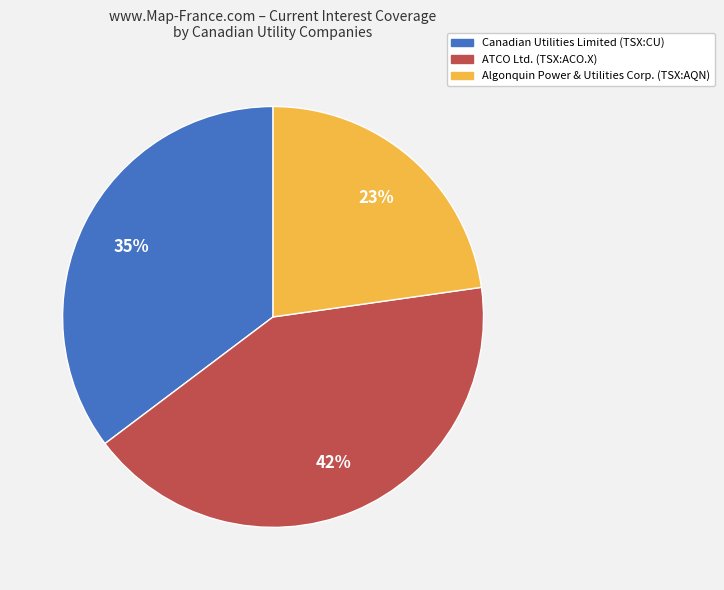

Count the number of slices in the pie.

3